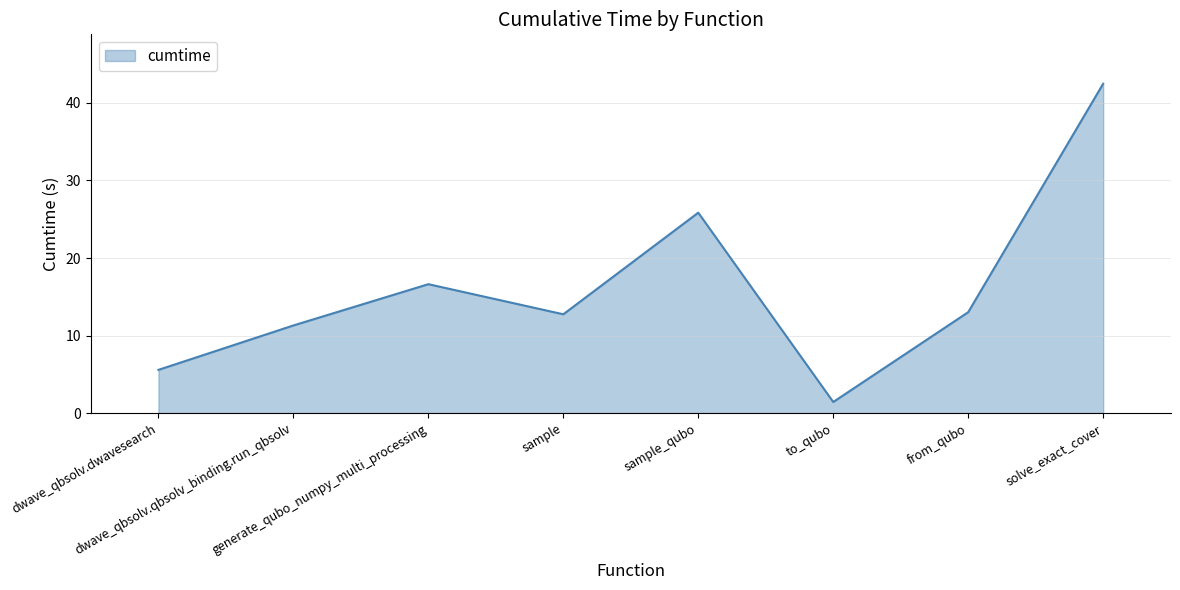

What is the smallest value displayed?

1.4